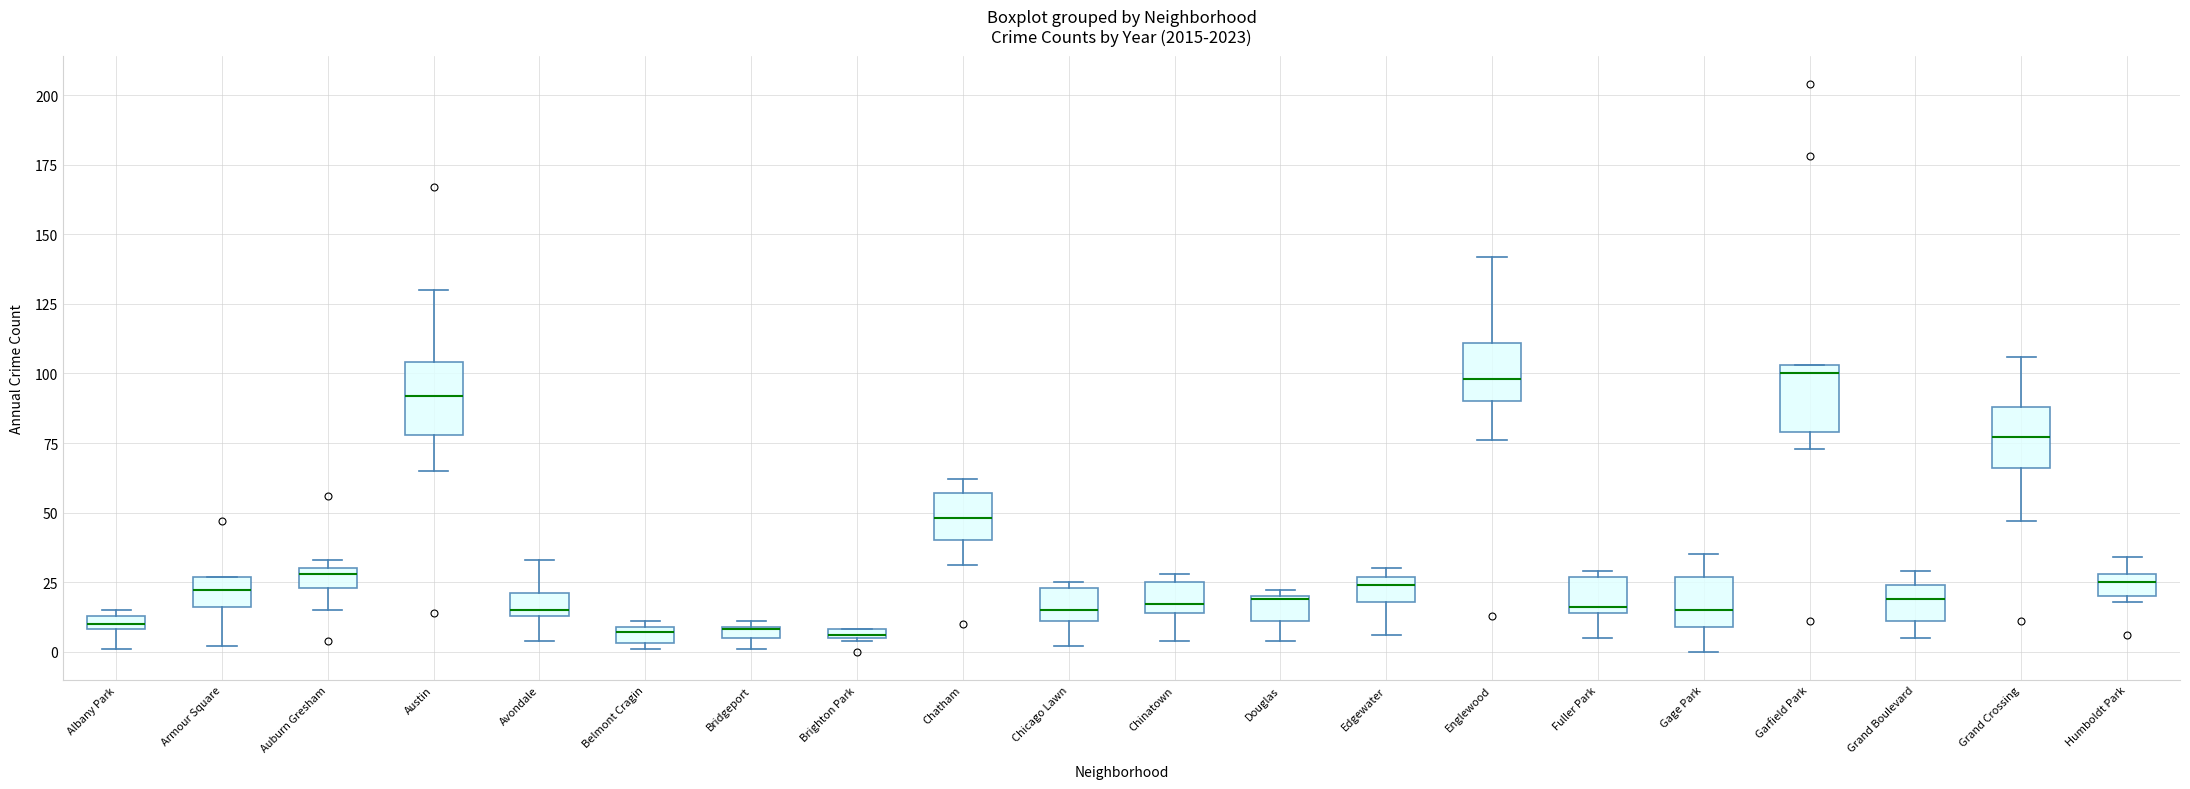

Where is the upper edge of the box for Belmont Cragin on the y-axis? The values are not printed on the chart, so give them approximately, as read against the axis.

10